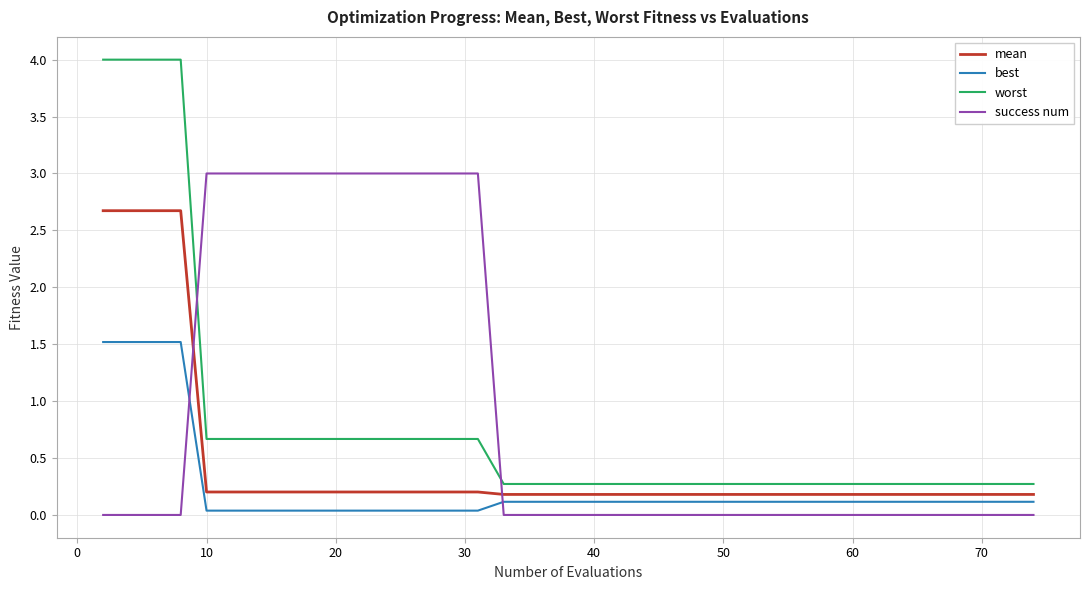

List the series in order of their overall mean, highest first.

success num, worst, mean, best